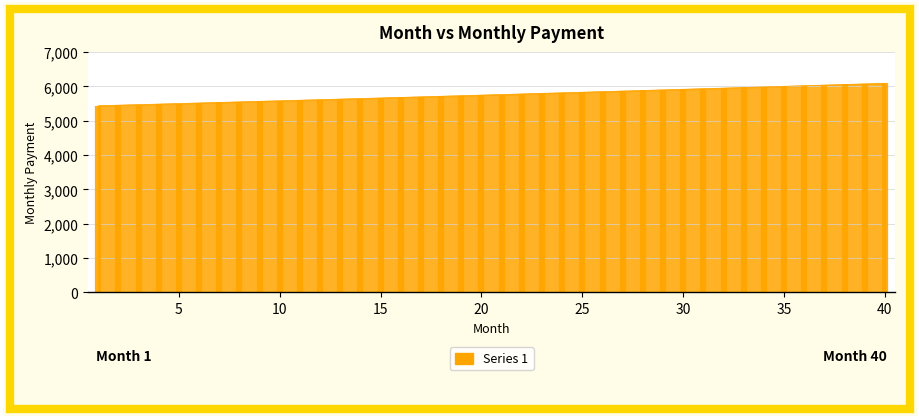

What is the average value?

5758.5